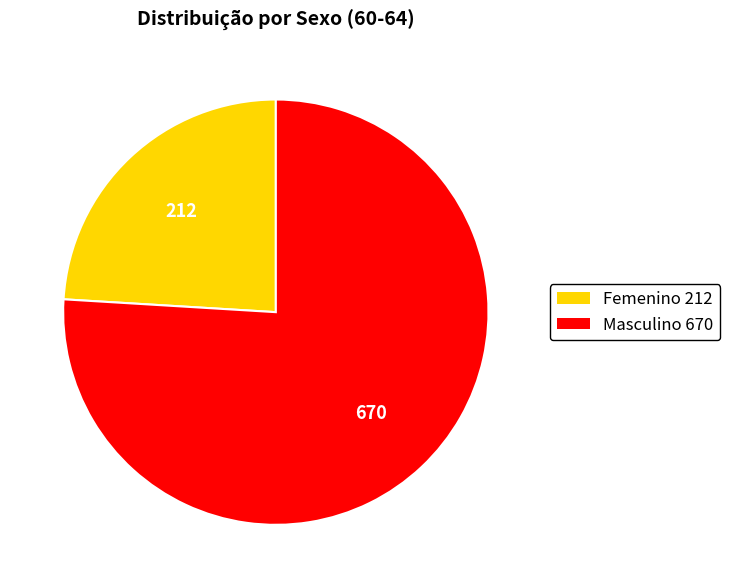

Rank the categories by value from lowest to highest.

Femenino, Masculino